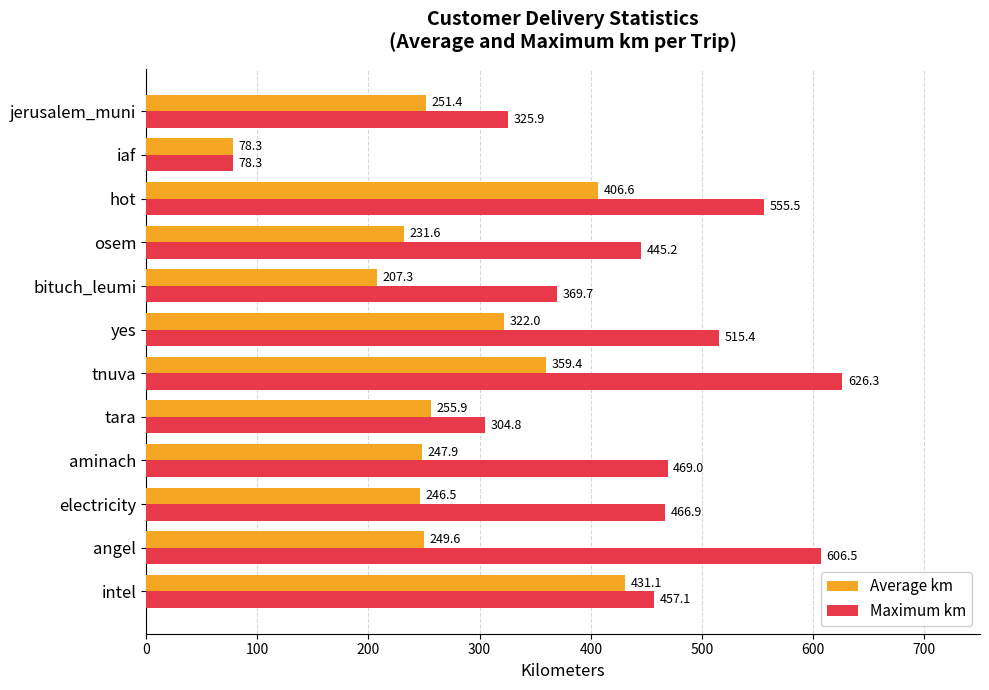

Is the value of Maximum km at yes greater than the value of Average km at osem?

Yes